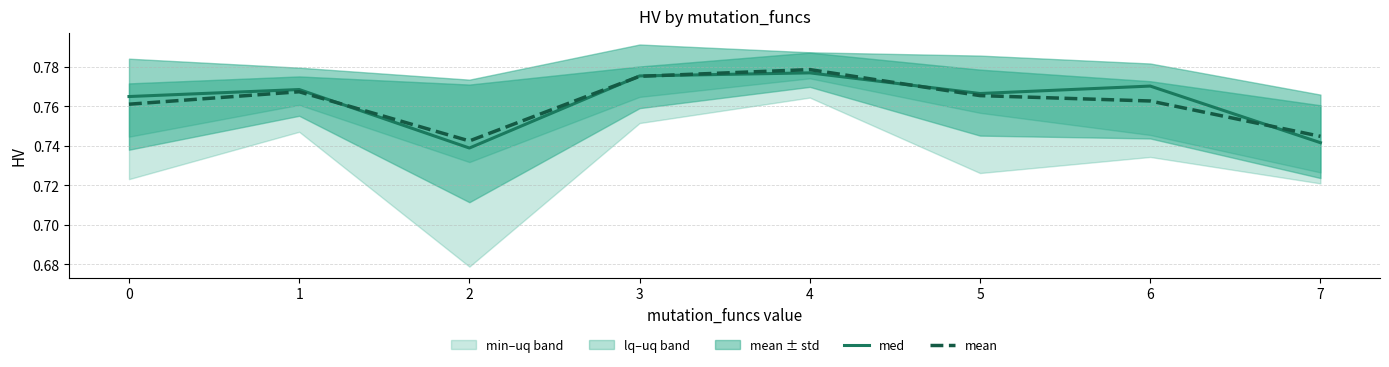

What is the greatest value displayed?

0.8